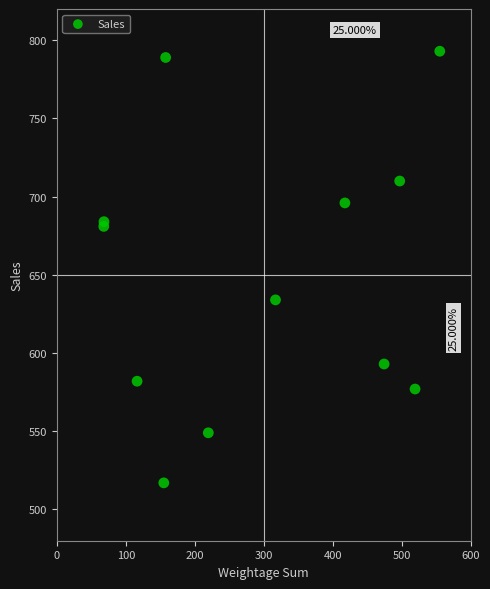

What Y value in the scatter plot is closest to 655?

634